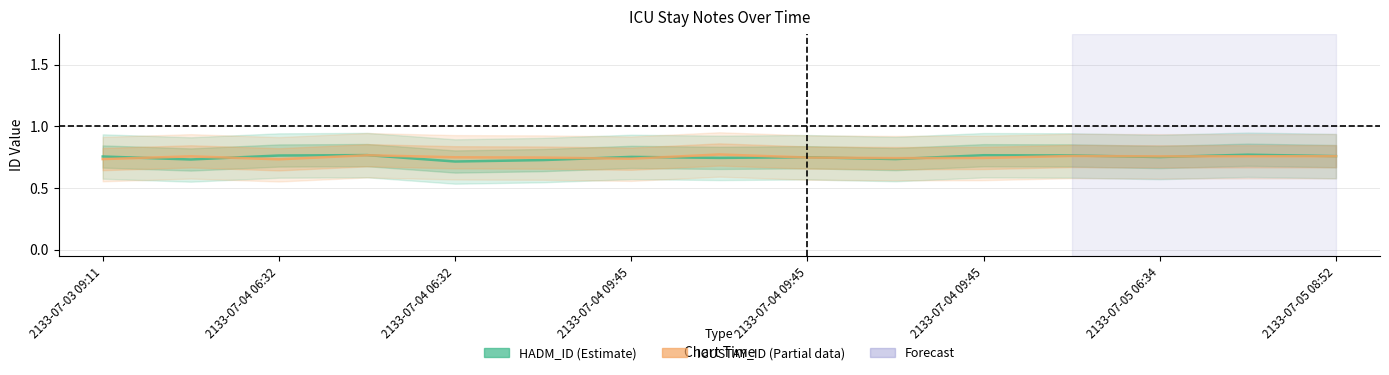

At which category does ICUSTAY_ID (Partial) reach its first local peak?

2133-07-04 06:32